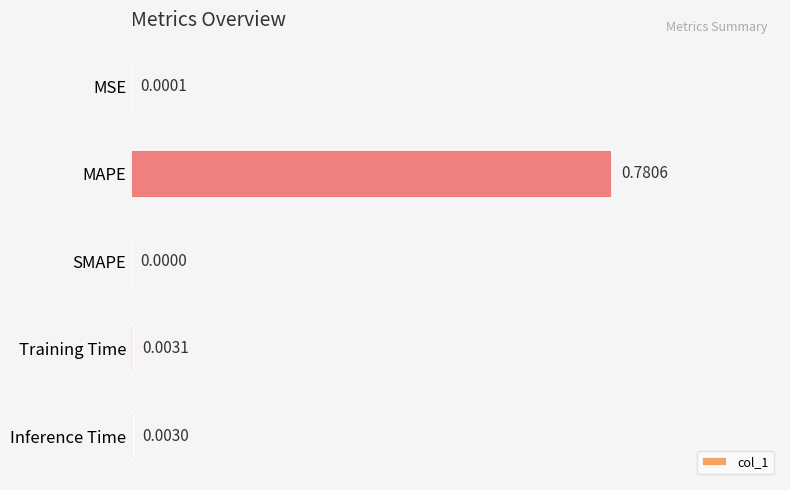

What is the change in value from MAPE to Training Time?

-0.8